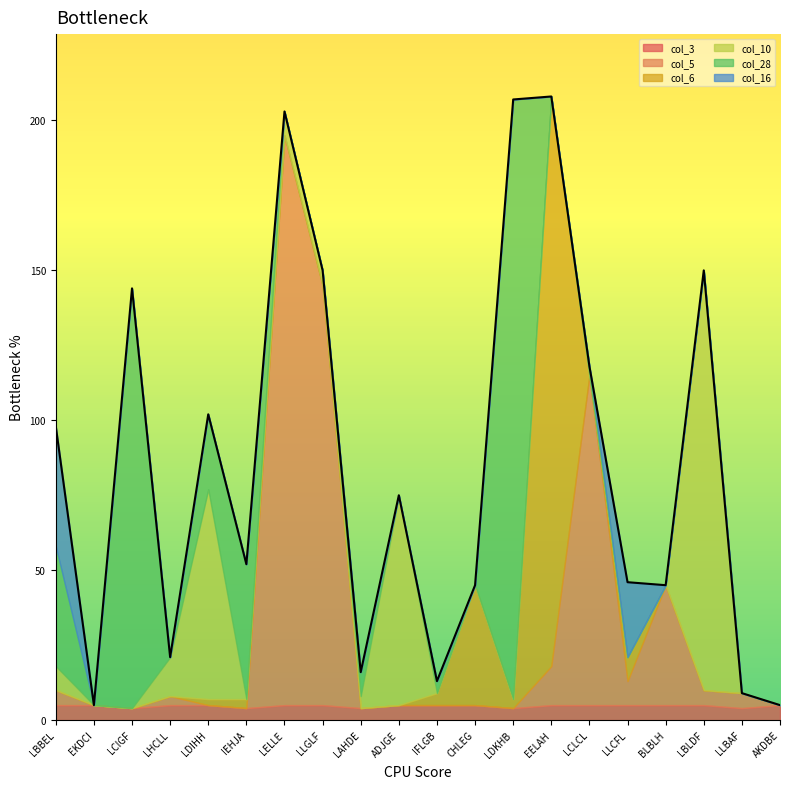

Reading left to right, extract all data points from this chart.

col_3: 5	5	4	5	5	4	5	5	4	5	5	5	4	5	5	5	5	5	4	5
col_5: 5	0	0	3	0	0	190	140	0	0	0	0	0	13	110	8	40	5	5	0
col_6: 0	0	0	0	2	3	0	0	0	0	4	40	3	190	0	8	0	0	0	0
col_10: 8	0	0	13	70	0	8	5	4	70	0	0	0	0	0	0	0	140	0	0
col_28: 40	0	140	0	25	45	0	0	8	0	4	0	200	0	3	0	0	0	0	0
col_16: 40	0	0	0	0	0	0	0	0	0	0	0	0	0	0	25	0	0	0	0